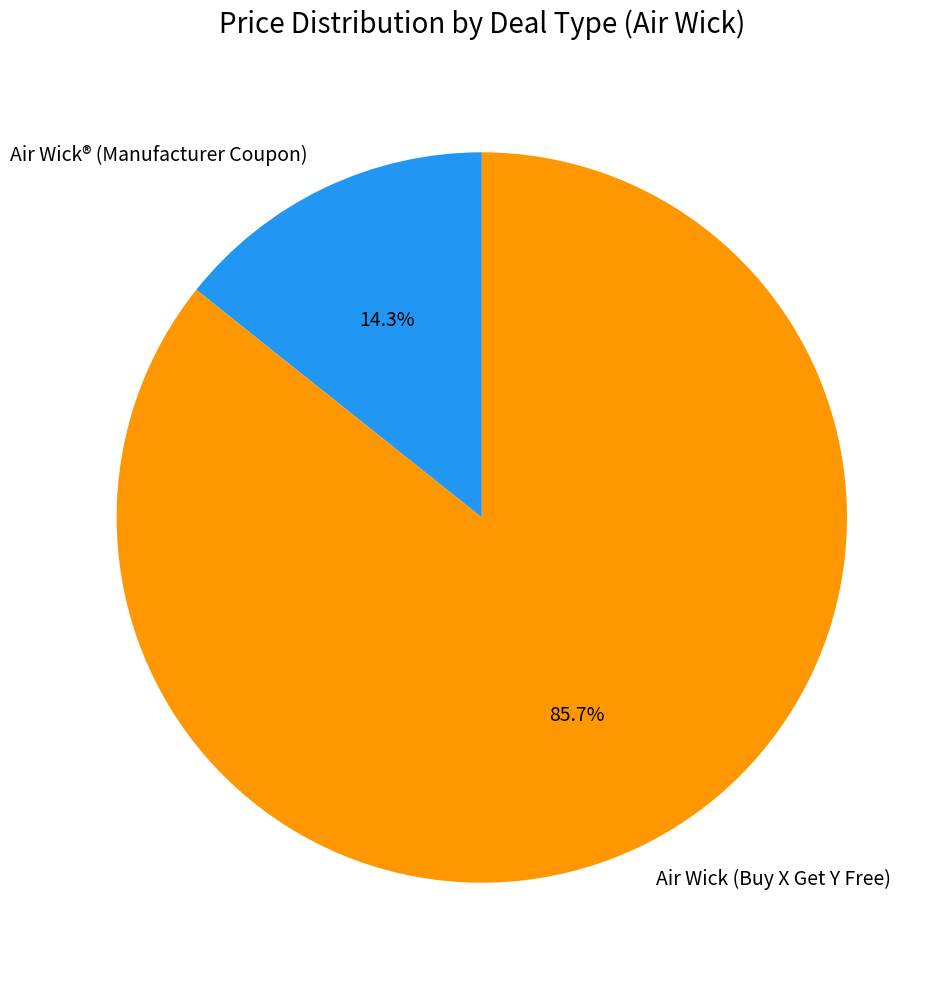

What portion of the pie excludes Air Wick® (Manufacturer Coupon)?

85.7%